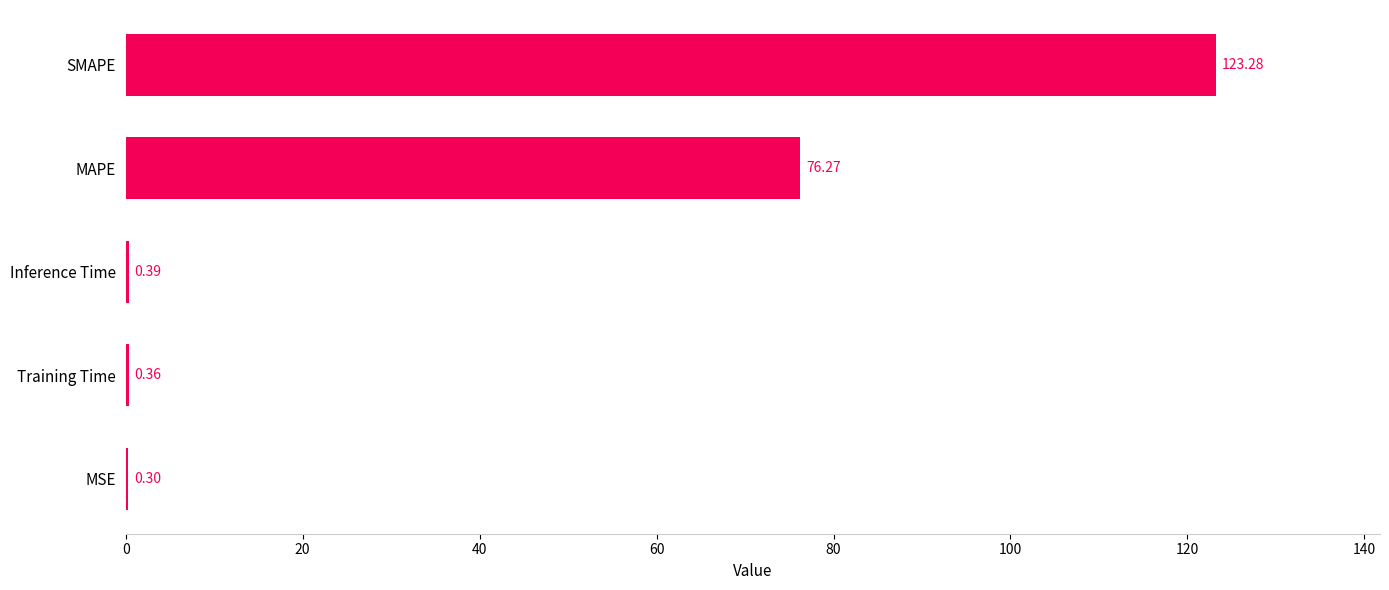

Which has a higher value, MSE or SMAPE?

SMAPE